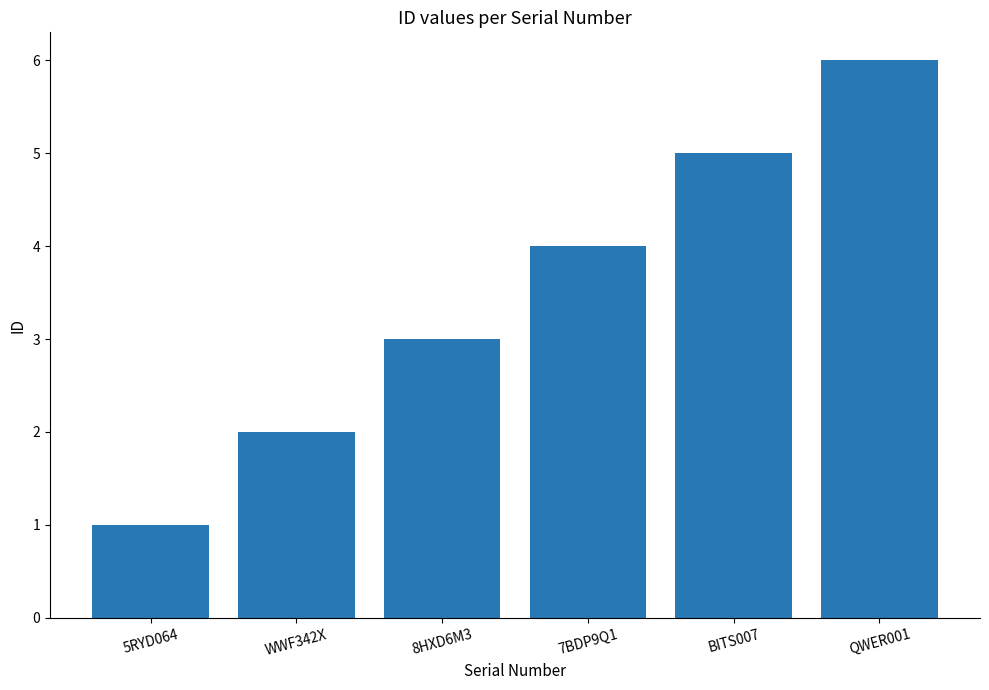

At which label is the value closest to 3?

8HXD6M3